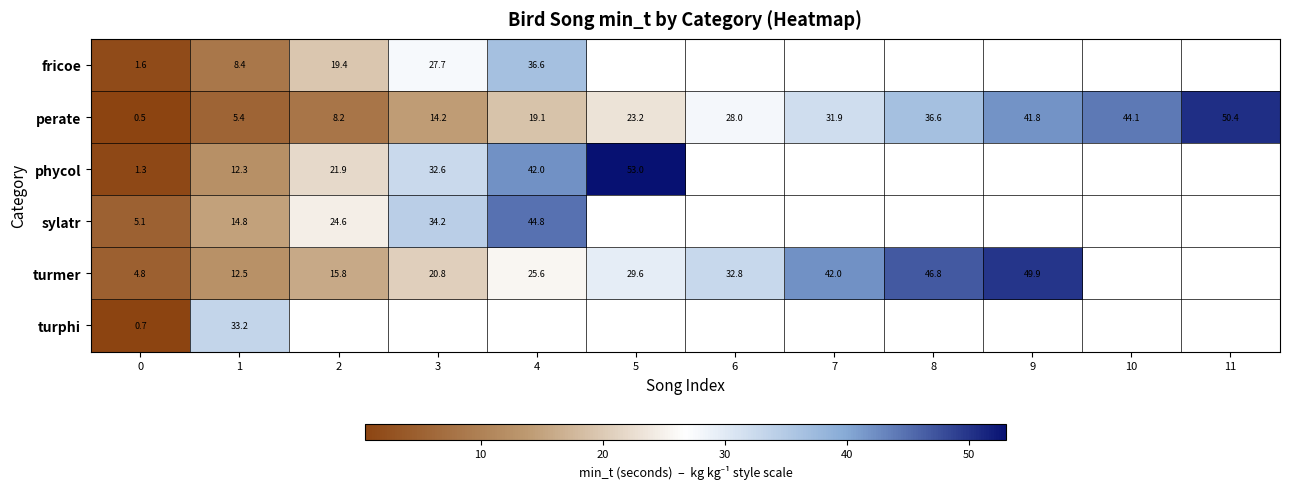

Is the value of phycol at 4 greater than the value of perate at 6?

Yes